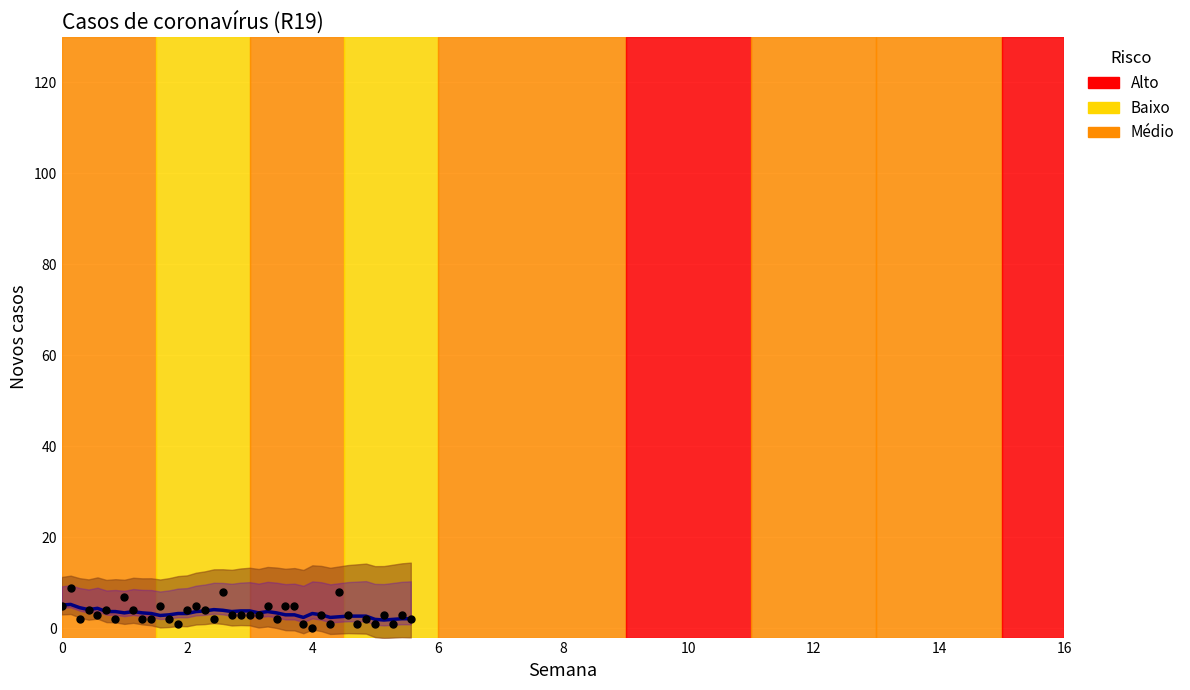

At how many categories does at least one series exceed 7?

3